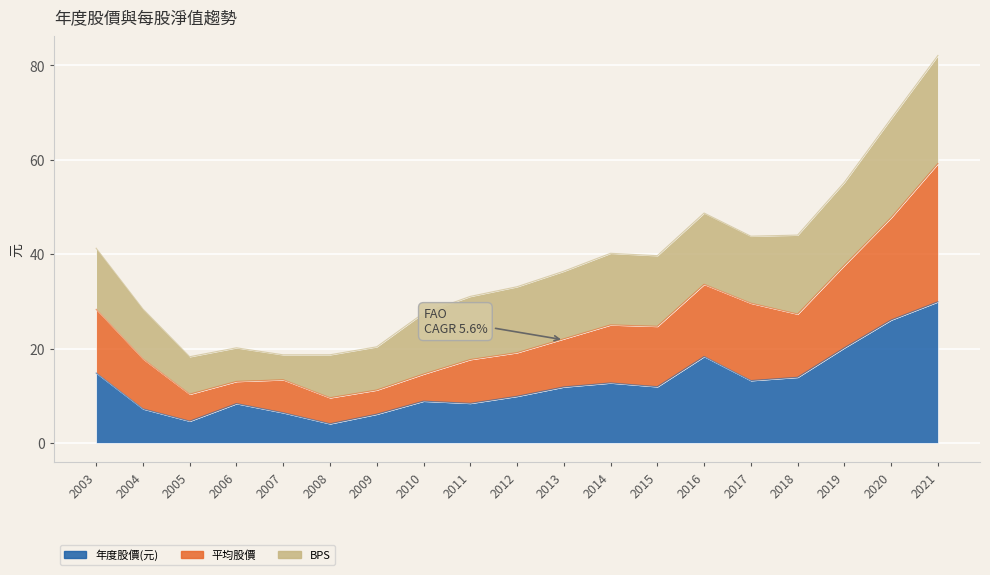

What is the value of the 平均股價 point at the 15th from the left?

29.6